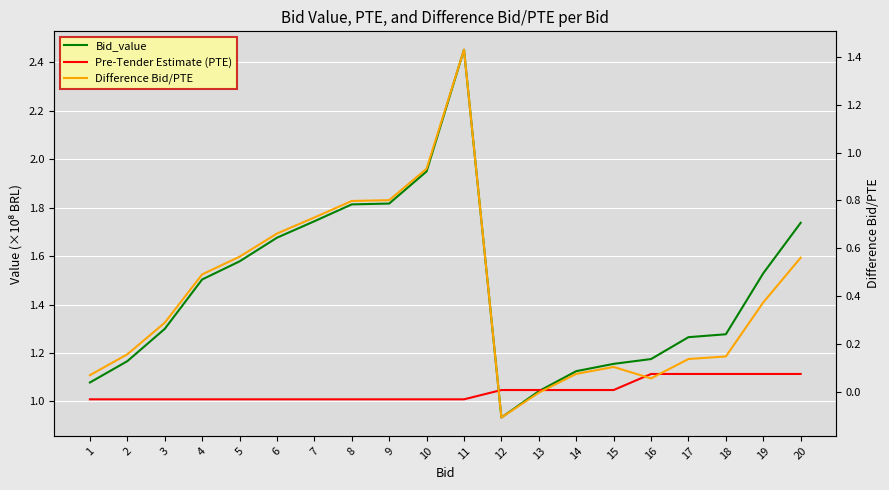

What is the maximum value for Difference Bid/PTE?

1.4